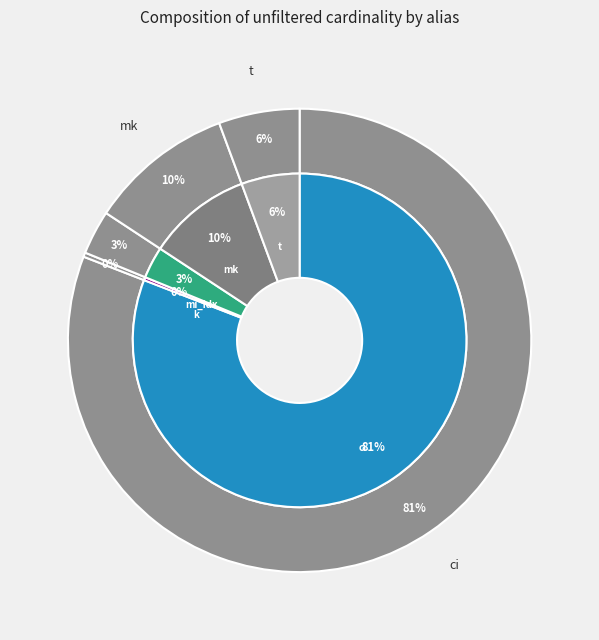

What percentage is the mi_idx slice, to the nearest percent?

3%